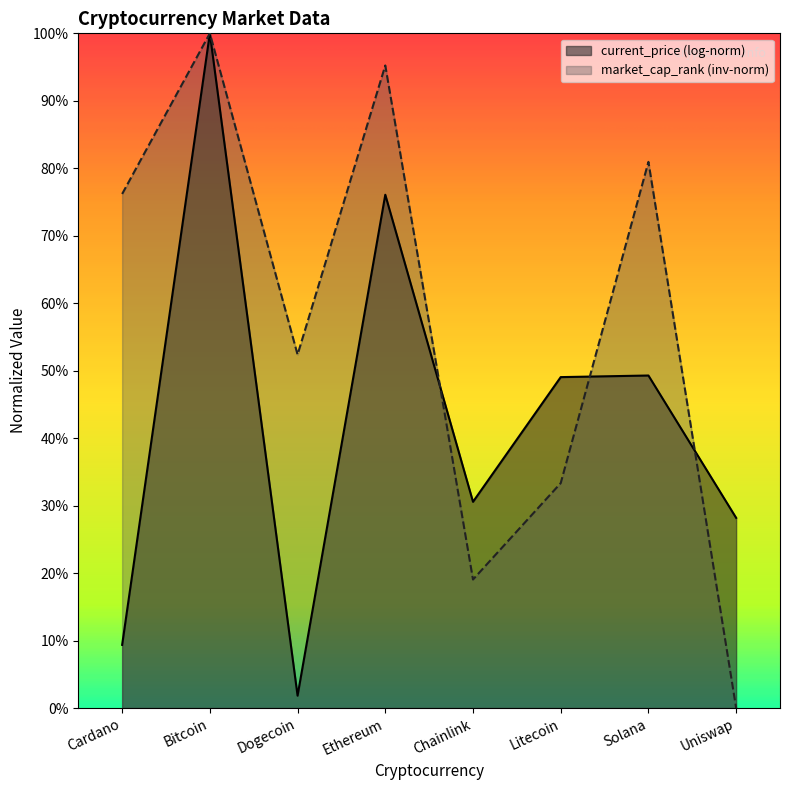

What position from the right is Uniswap?

1